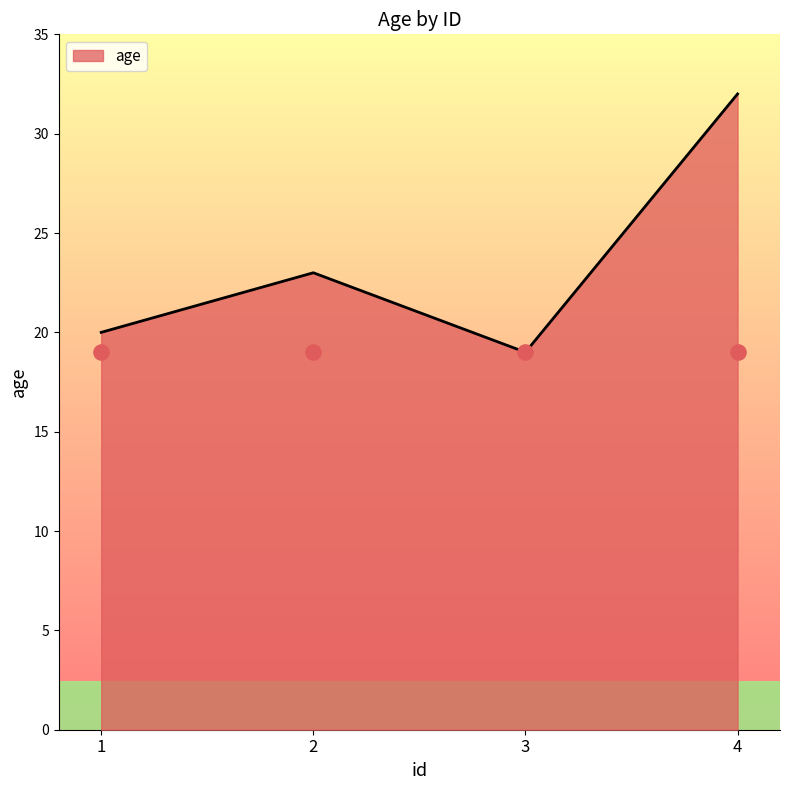

Which has a higher value, 3 or 2?

2